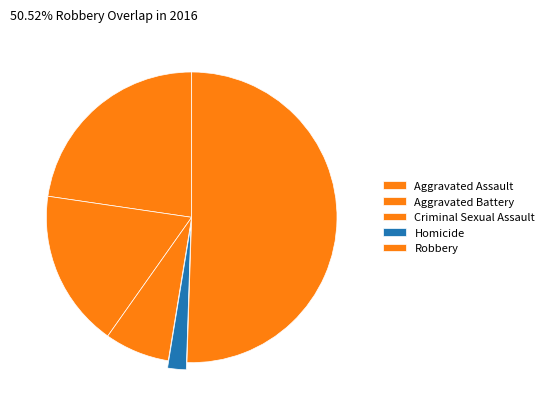

What is the largest slice in the pie chart?

Robbery